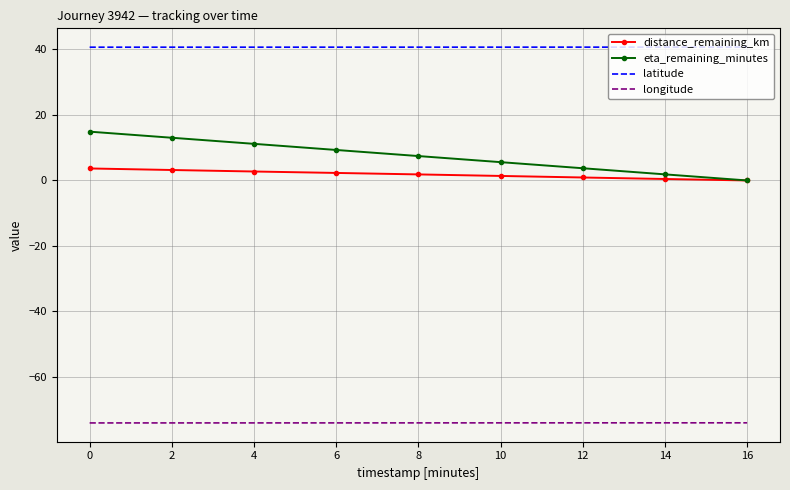

Is the value of latitude at 6 greater than the value of longitude at 0?

Yes